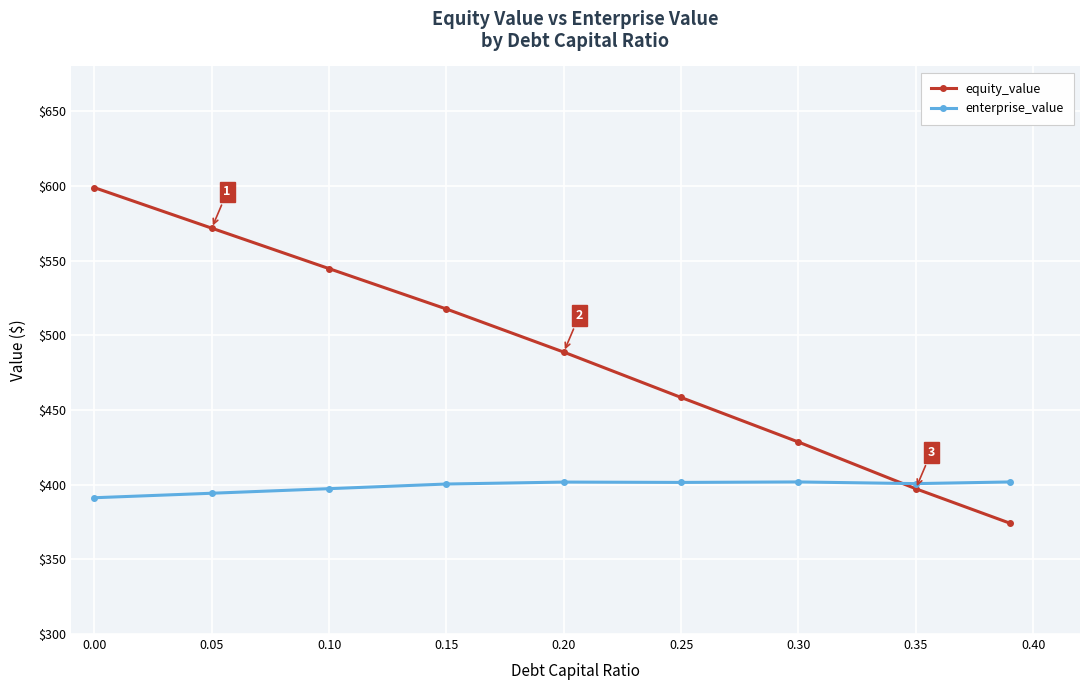

True or false: equity_value has more than 1 interior local peaks.

False